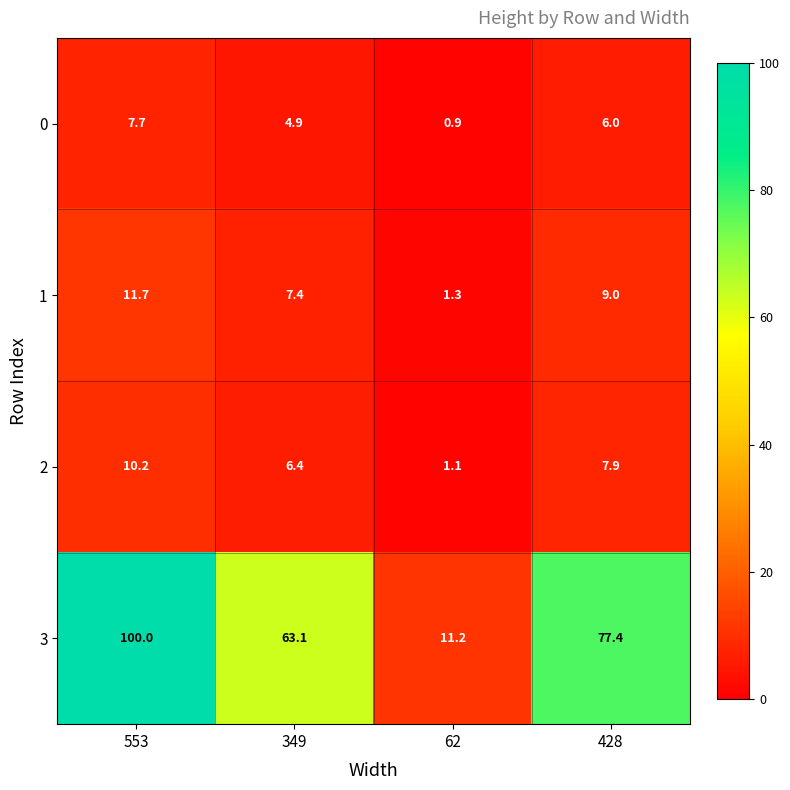

Reading left to right, extract all data points from this chart.

0: 553=7.7	349=4.9	62=0.9	428=6.0
1: 553=11.7	349=7.4	62=1.3	428=9.0
2: 553=10.2	349=6.4	62=1.1	428=7.9
3: 553=100.0	349=63.1	62=11.2	428=77.4